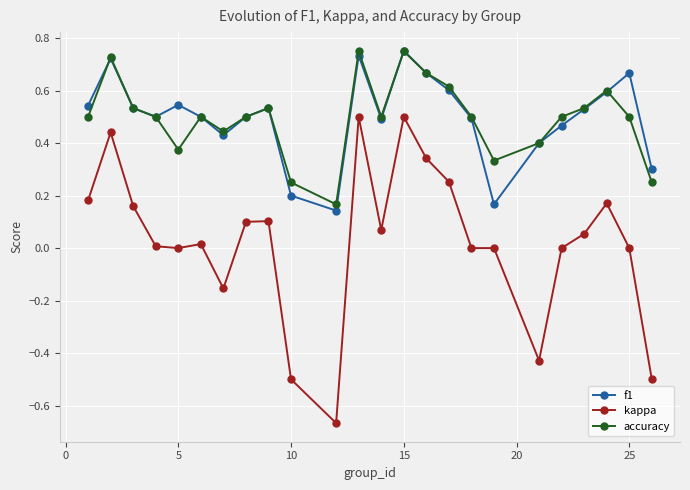

Which series has the widest spread of values?

kappa